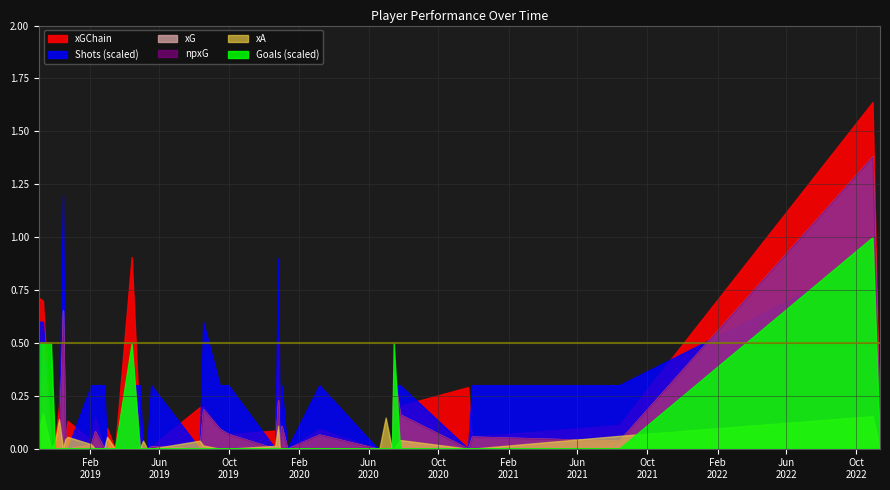

At which category is the sum across all series the highest?

2022-10-30